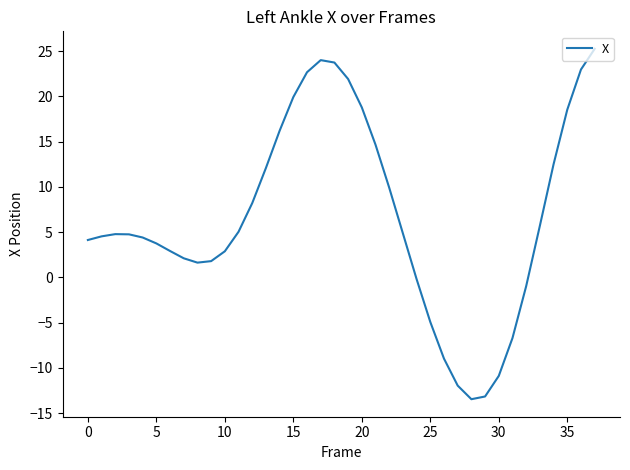

What is the difference between the maximum and minimum values?

38.7